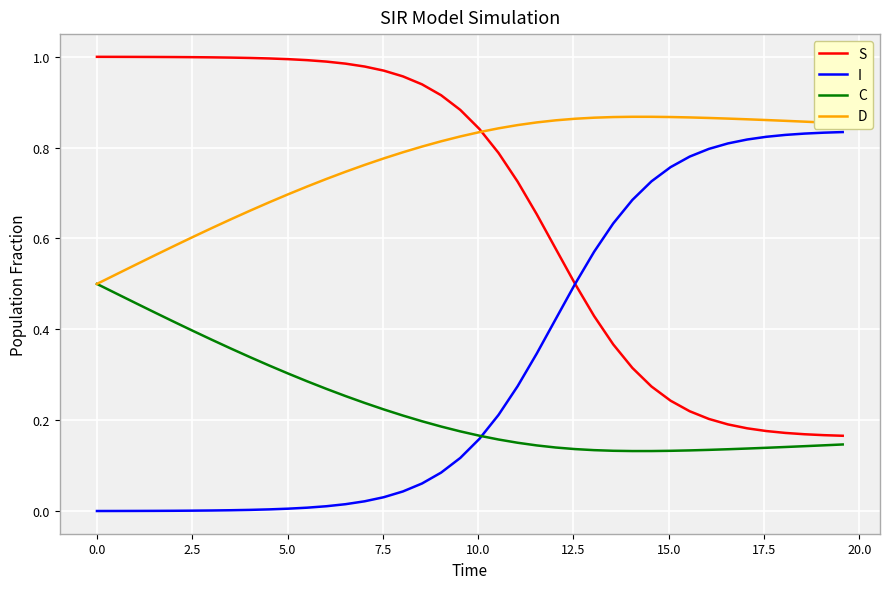

Rank the series by their average value, from highest to lowest.

D, S, I, C